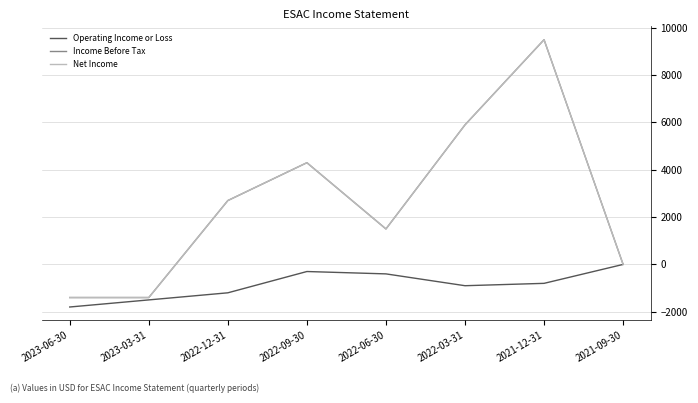

Is it true that Operating Income or Loss equals -1800 at 2023-06-30?

True